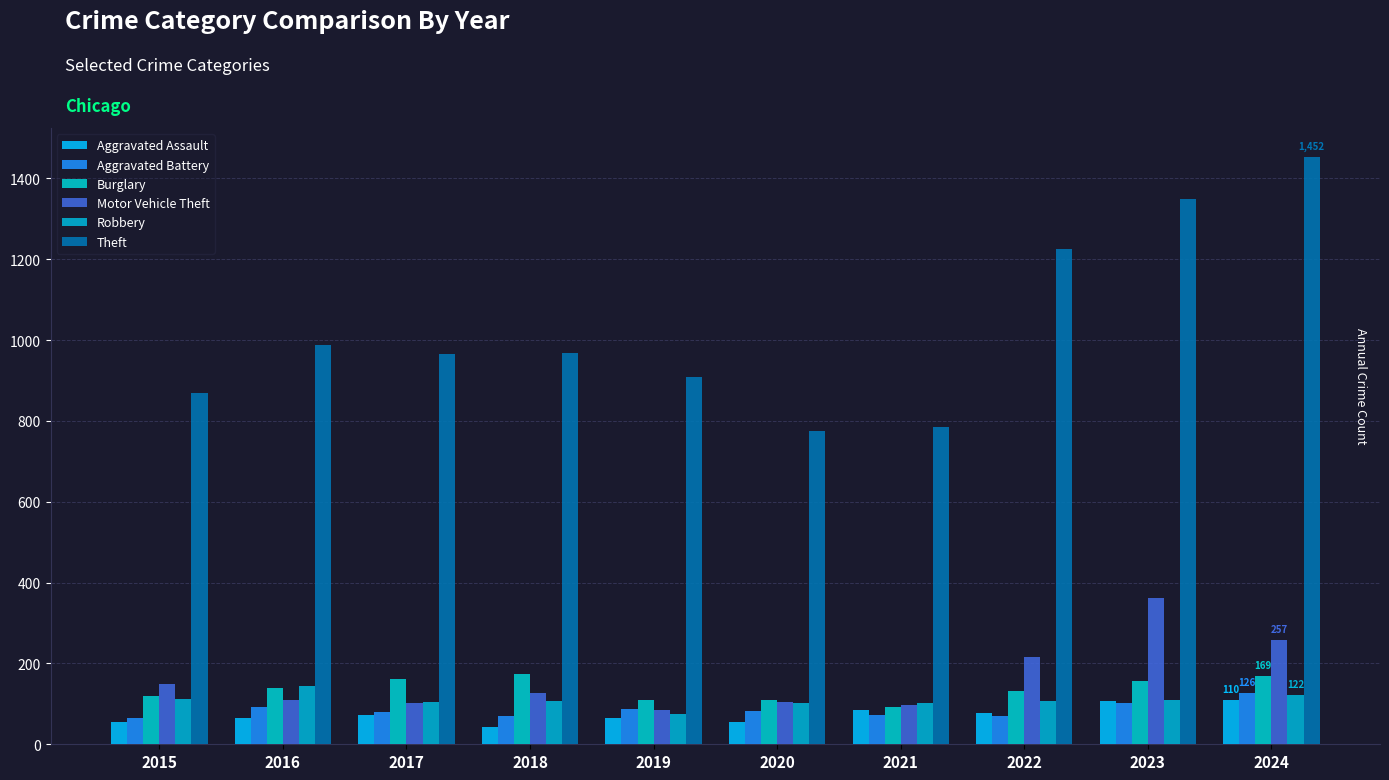

How many bars are there in total?

60